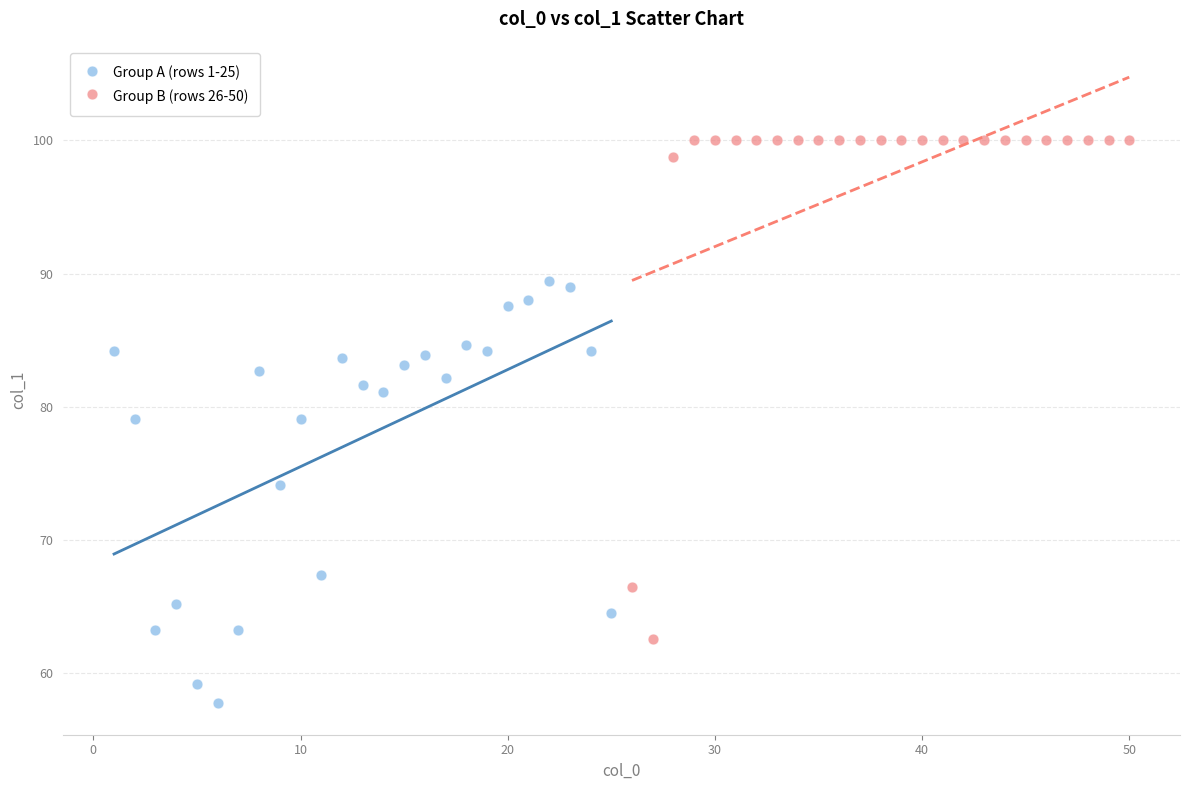

Which series has the largest Y range (max minus min)?

Group B (rows 26-50)